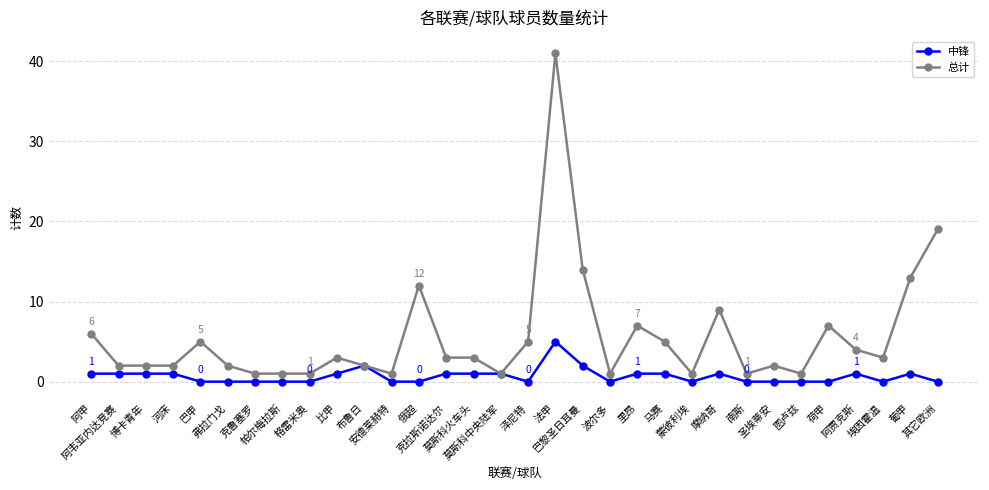

The value of 总计 at 弗拉门戈 is 2. True or false?

True